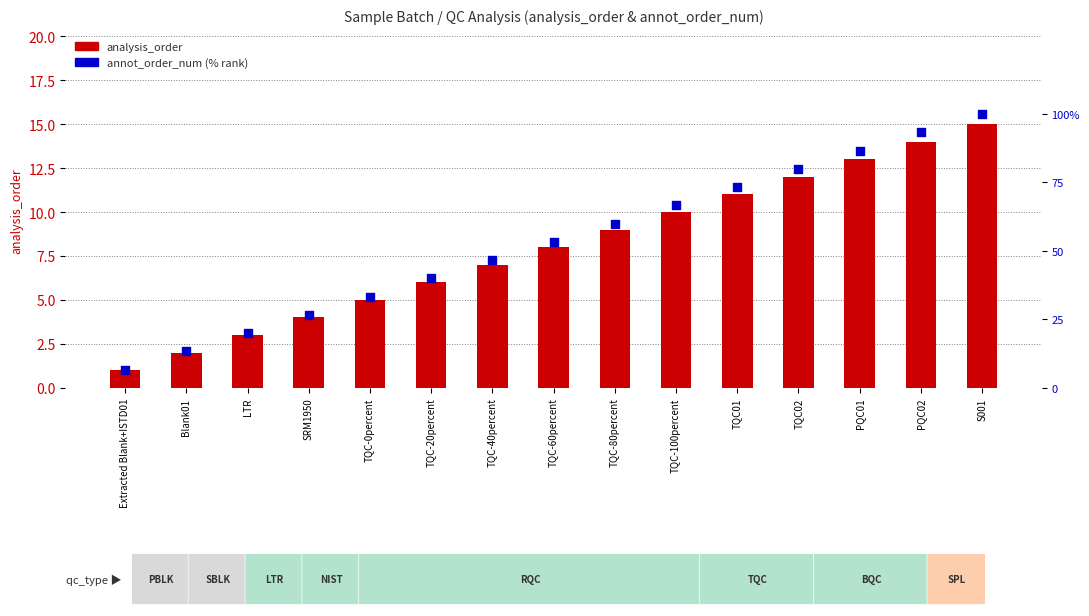

Which series has the widest spread of Y values?

annot_order_num (% rank)